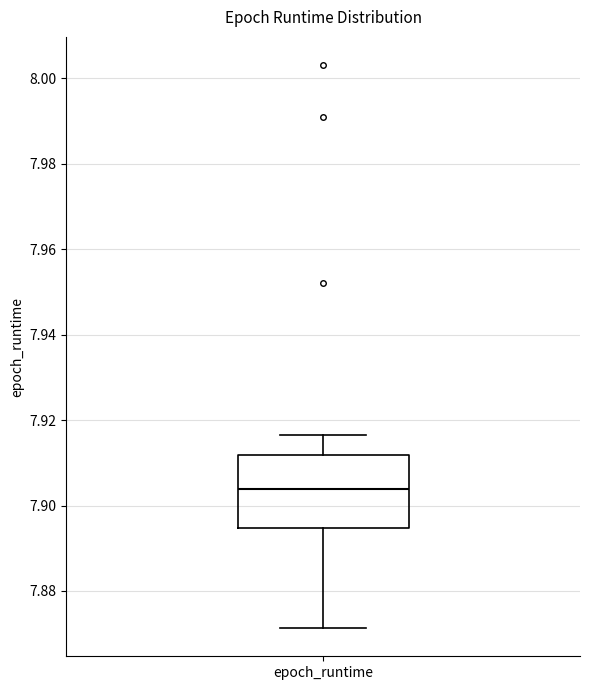

Where does the upper whisker of the box for epoch_runtime end on the y-axis? The values are not printed on the chart, so give them approximately, as read against the axis.

7.916